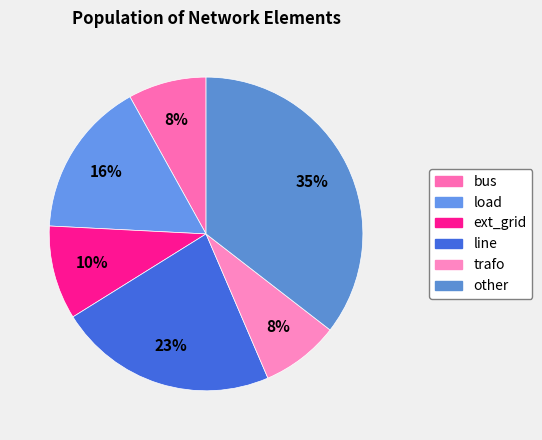

Is there any slice that represents more than half of the pie?

No